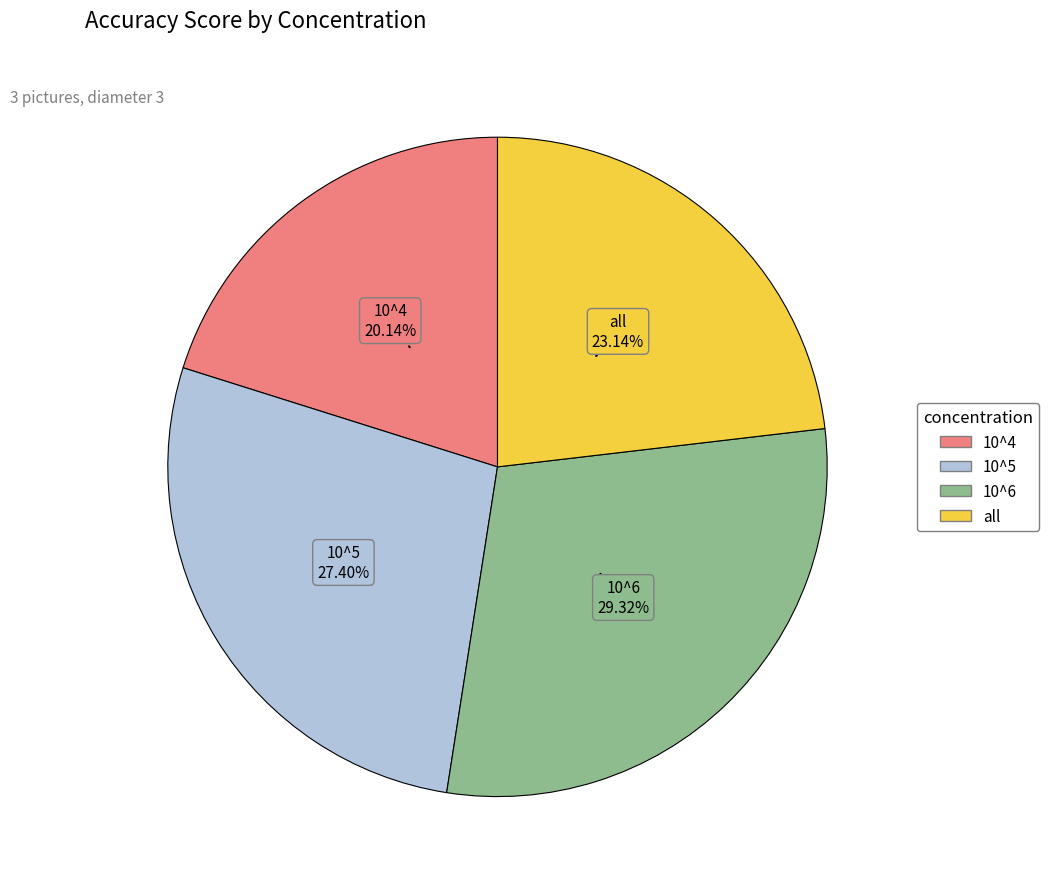

True or false: all accounts for 16% of the total.

False